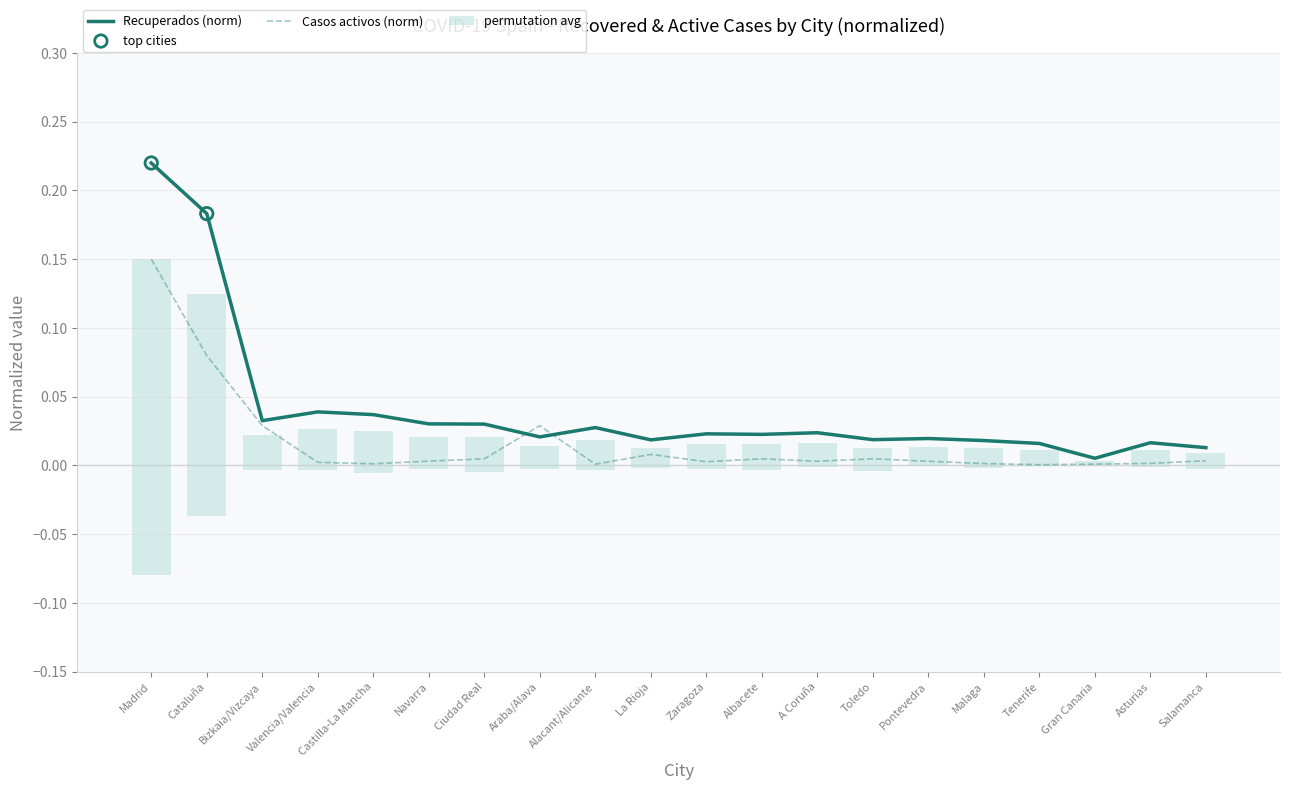

Which series has the largest total across all categories?

Recuperados